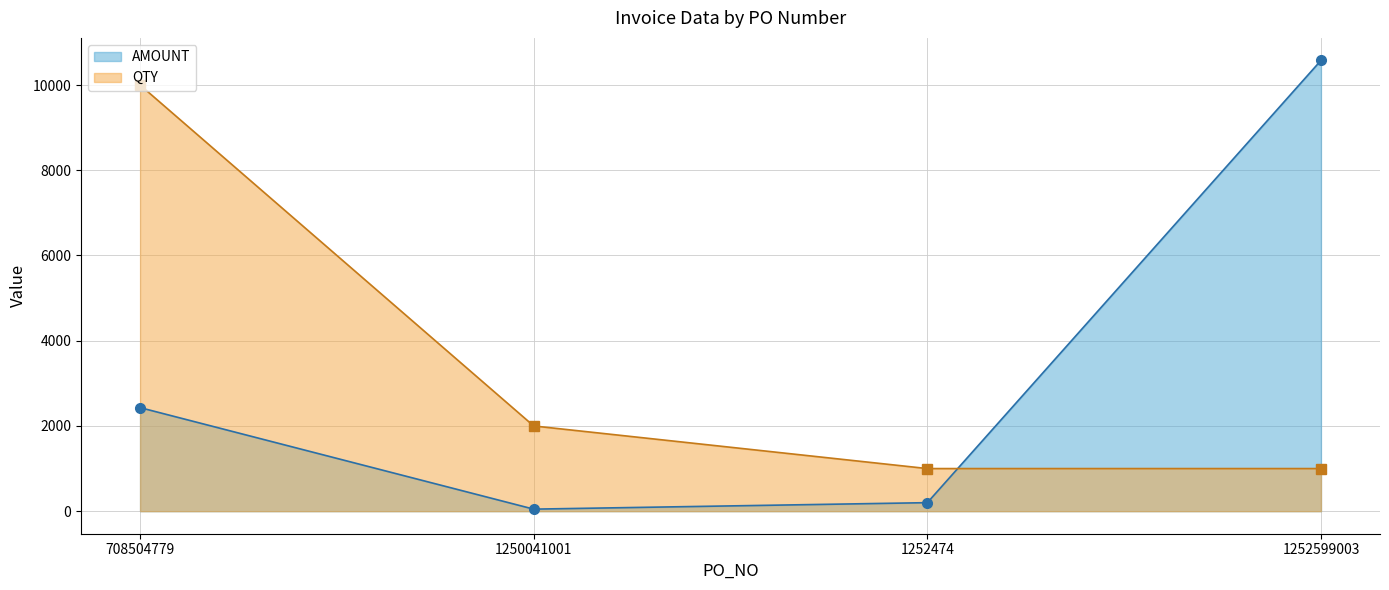

What are all the series names shown in the legend?

AMOUNT, QTY